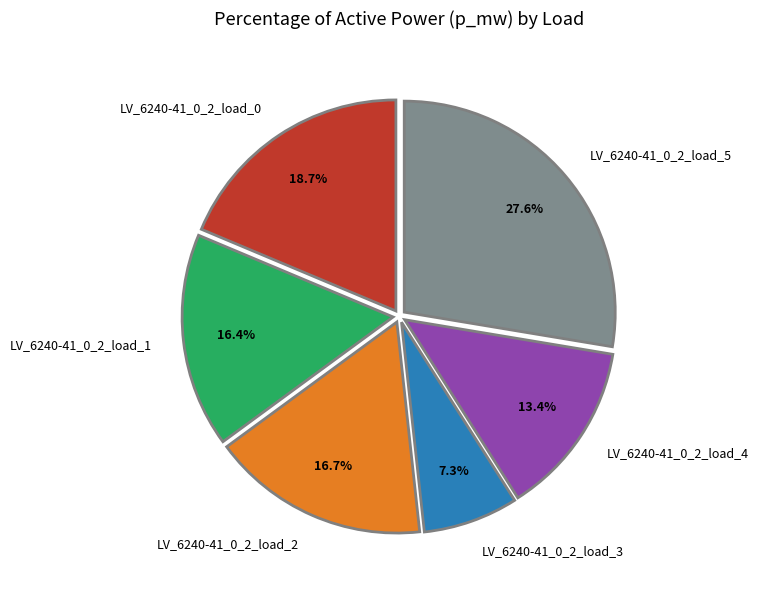

How many segments does this pie chart have?

6